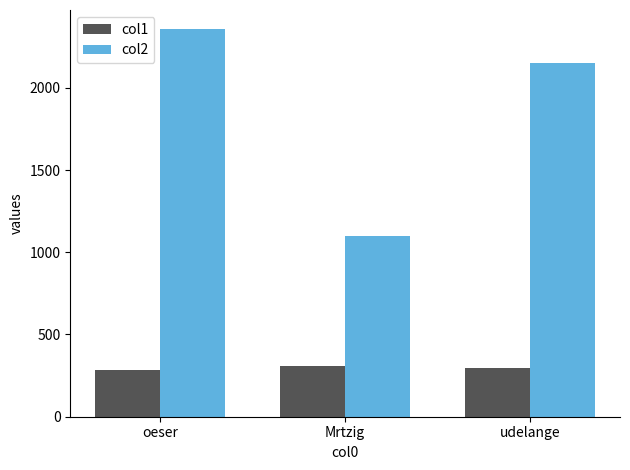

At Mrtzig, list the series in order from smallest to largest.

col1, col2